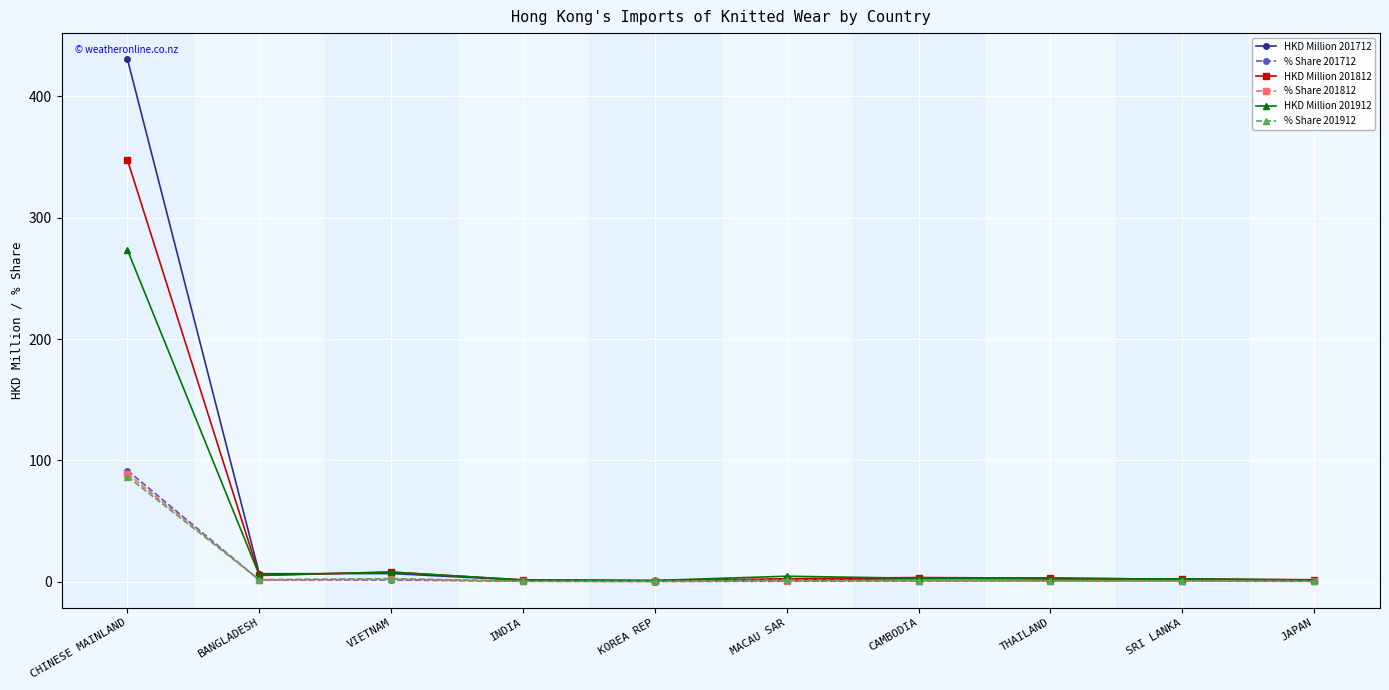

At which category is the sum across all series the highest?

CHINESE MAINLAND